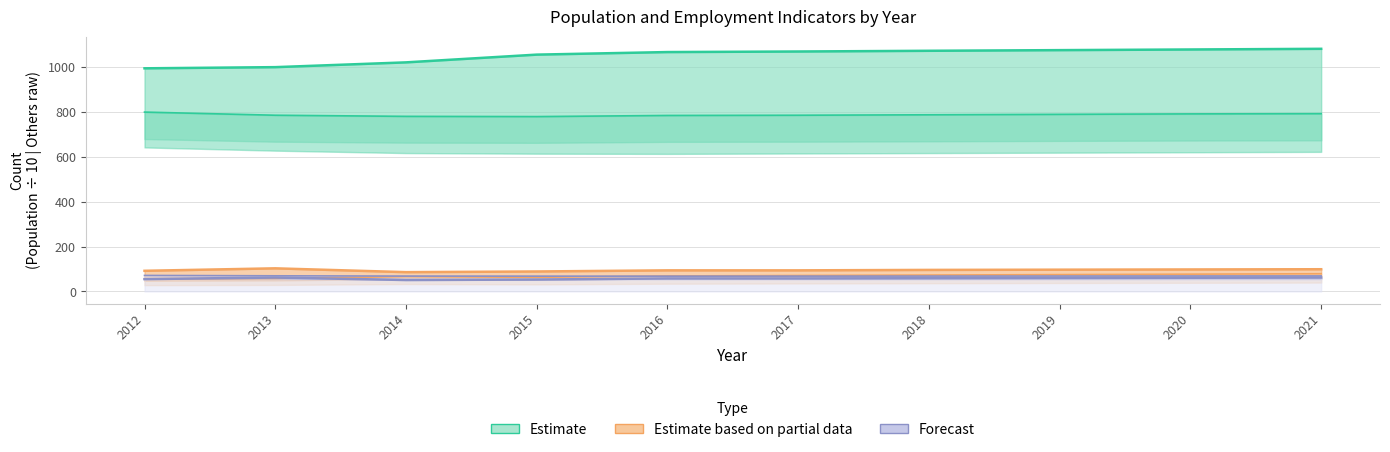

True or false: Estimate and Estimate based on partial data cross at least once.

False